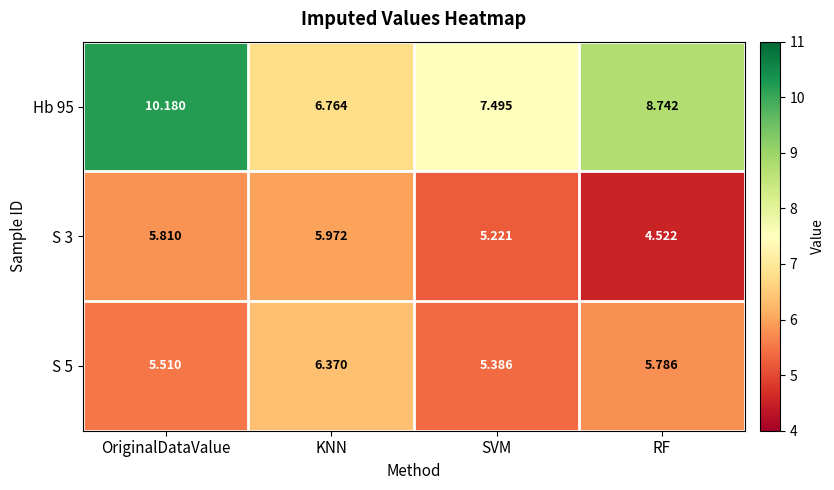

How many distinct data groups are displayed?

3